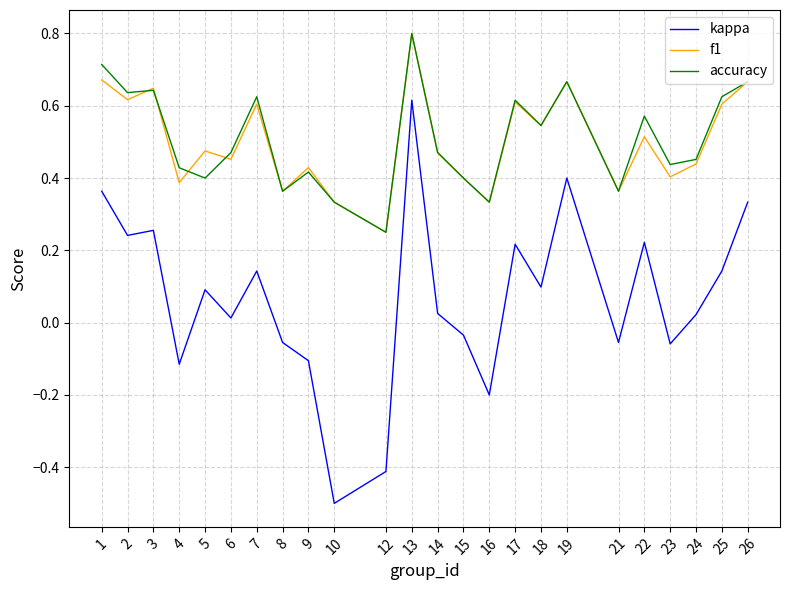

Is it true that f1 equals 0.7 at 14?

False